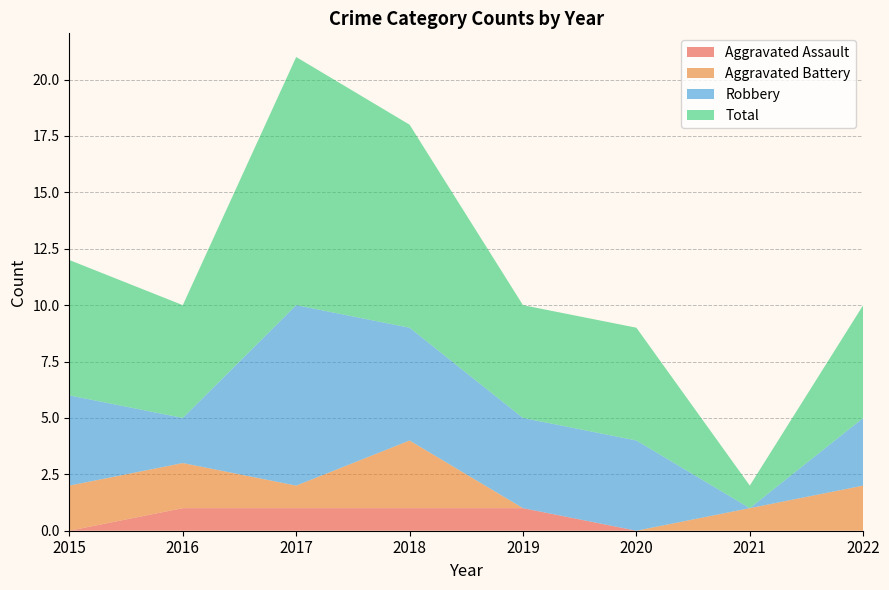

Reading right to left, transcribe all the data shown in this chart.

Aggravated Assault: 0	0	0	1	1	1	1	0
Aggravated Battery: 2	1	0	0	3	1	2	2
Robbery: 3	0	4	4	5	8	2	4
Total: 5	1	5	5	9	11	5	6